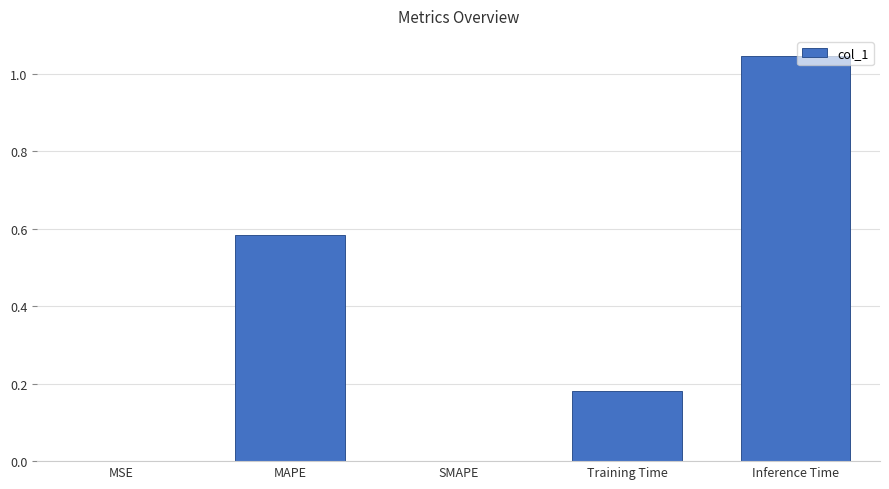

What is the sum of all values?

1.8